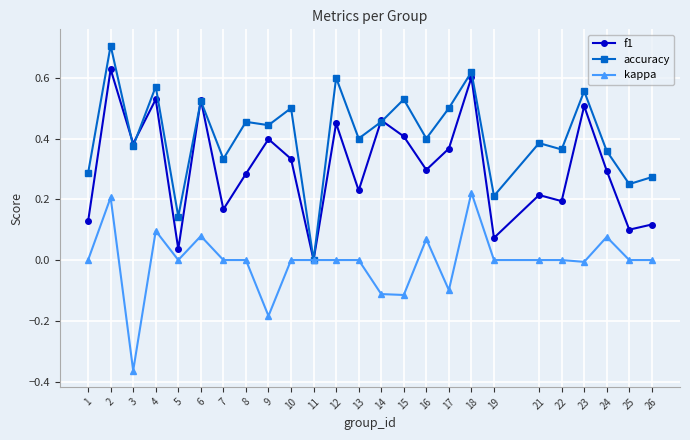

Which series has the largest range (max minus min)?

accuracy